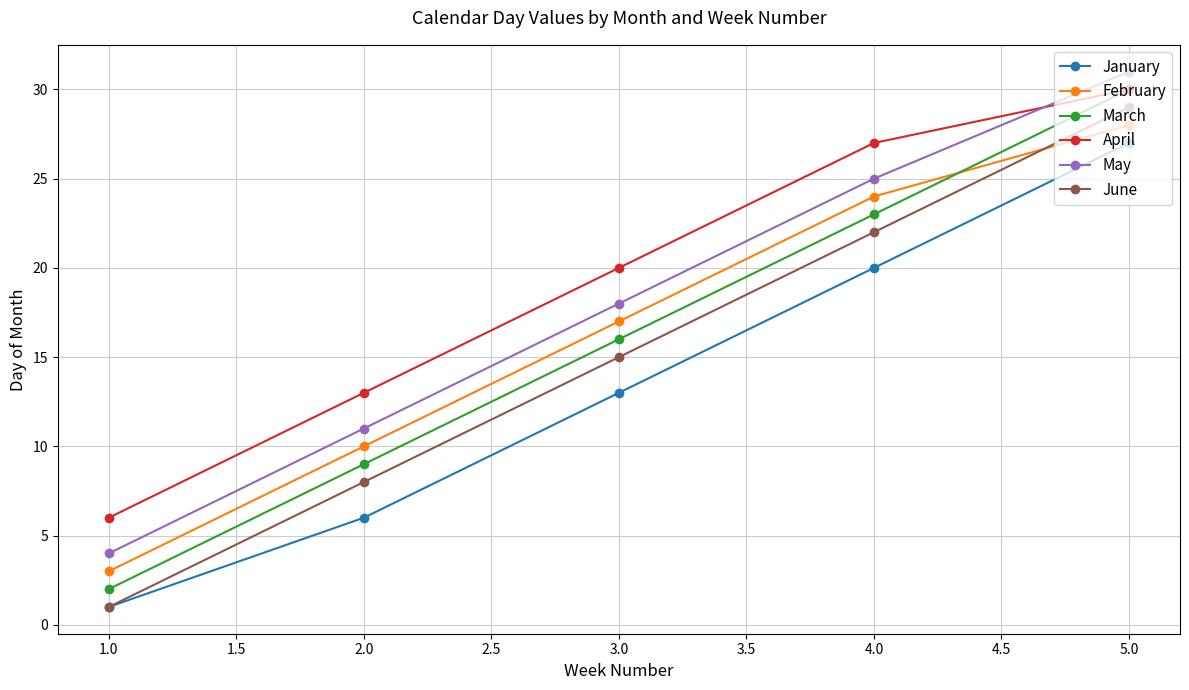

What is the label of the 4th point from the left?

4.0